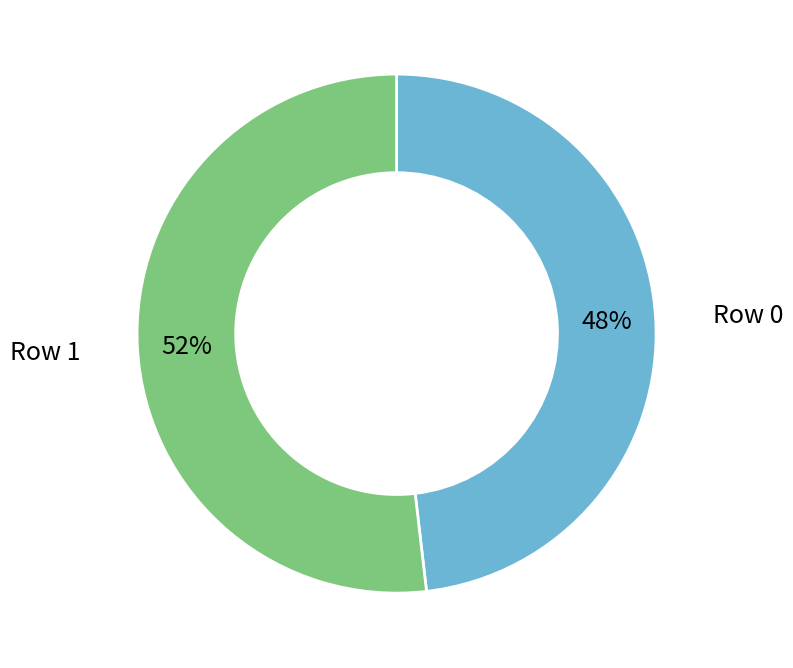

Do Row 1 and Row 0 together represent more than half of the pie?

Yes